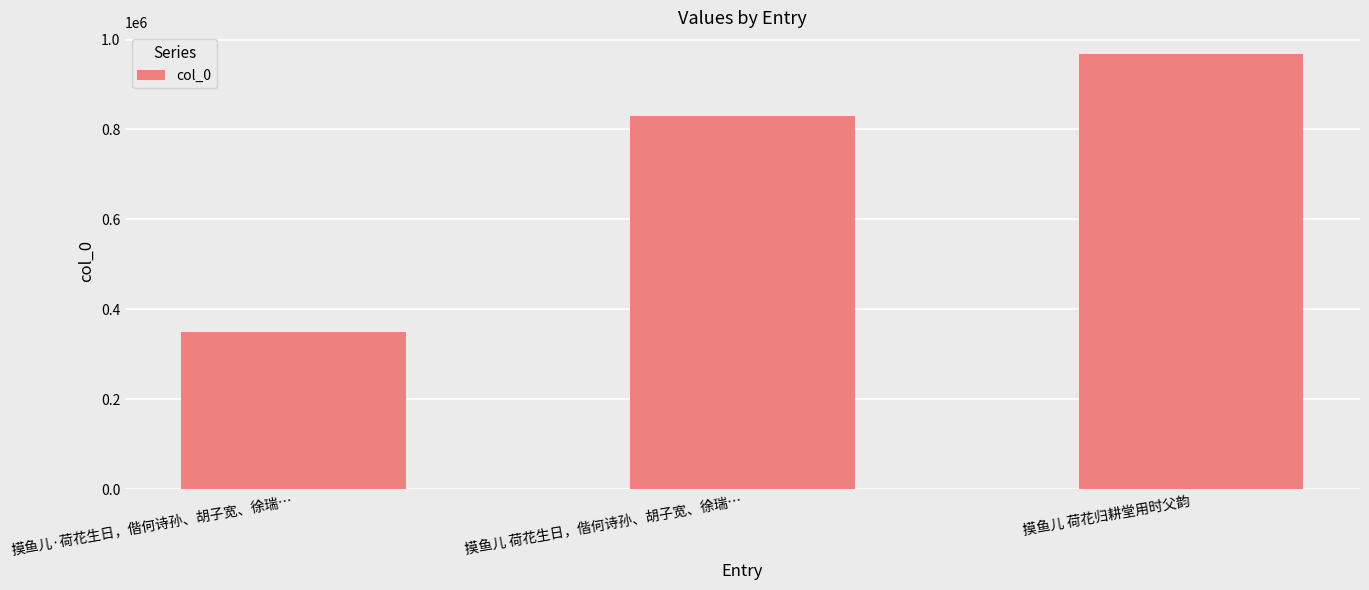

What value does the data have at 摸鱼儿 荷花生日，偕何诗孙、胡子宽、徐瑞…, to the nearest 50?

830900